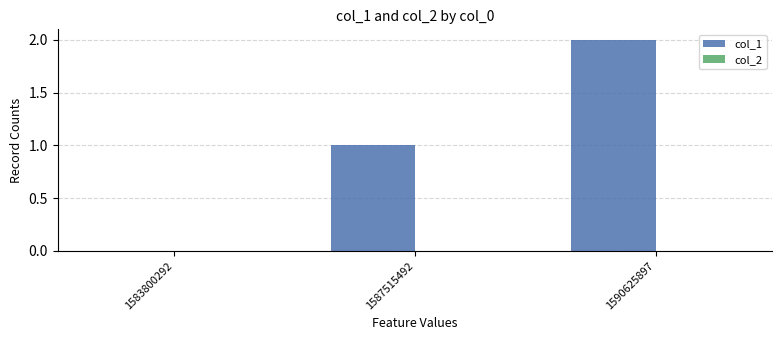

Which has a higher value, 1590625897 or 1587515492?

1590625897